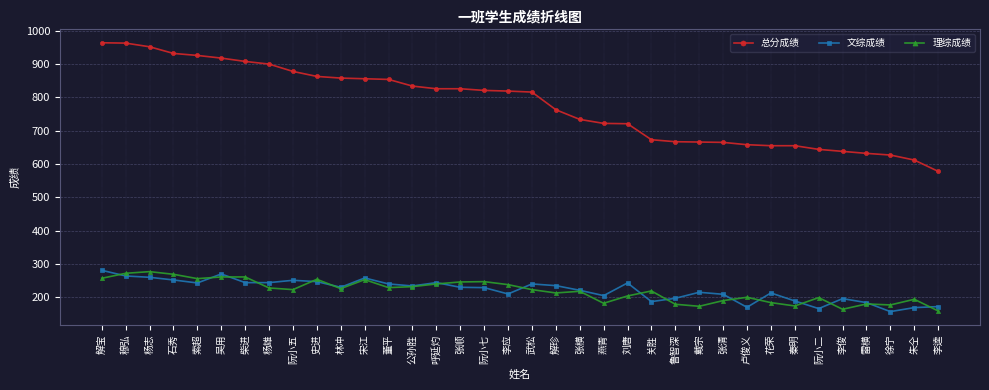

The value of 文综成绩 at 花荣 is 213. True or false?

True